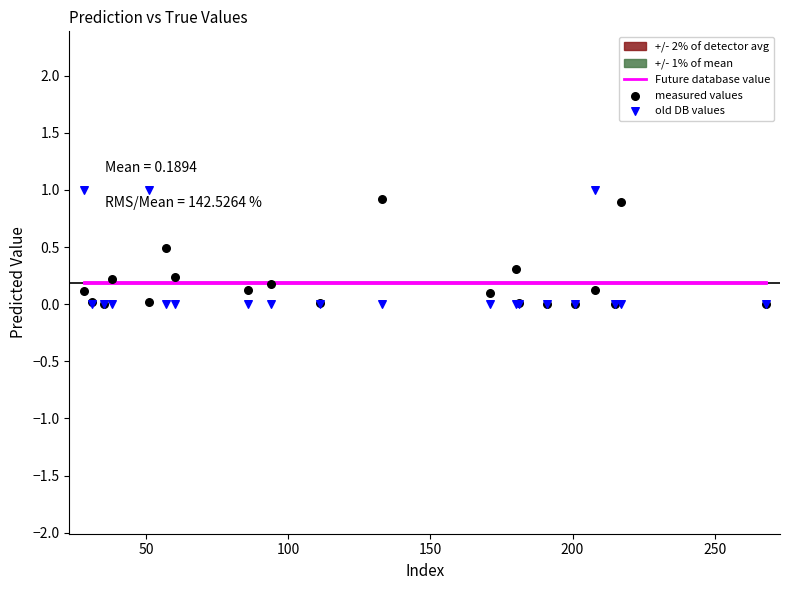

Which series reaches the maximum Y coordinate?

old DB values